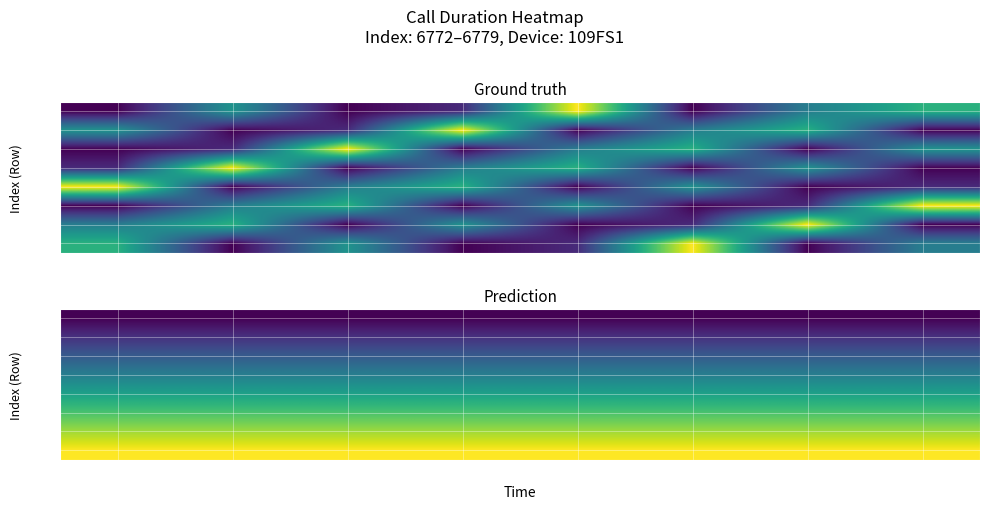

What is the sum of all 6773 values?

37.7